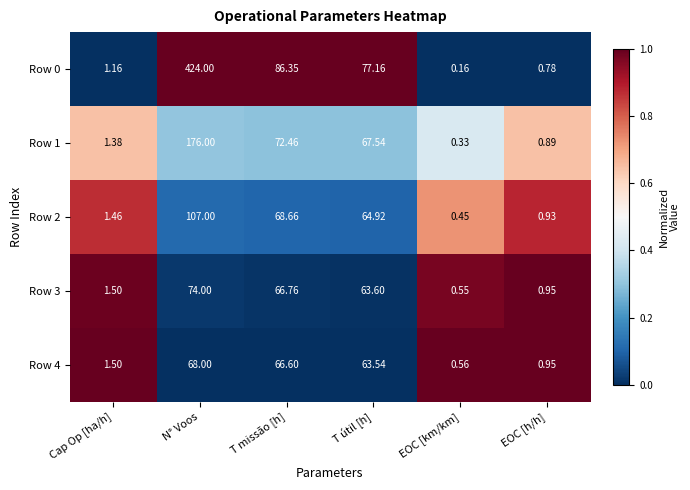

How many values in the Row 4 series are below 63?

3